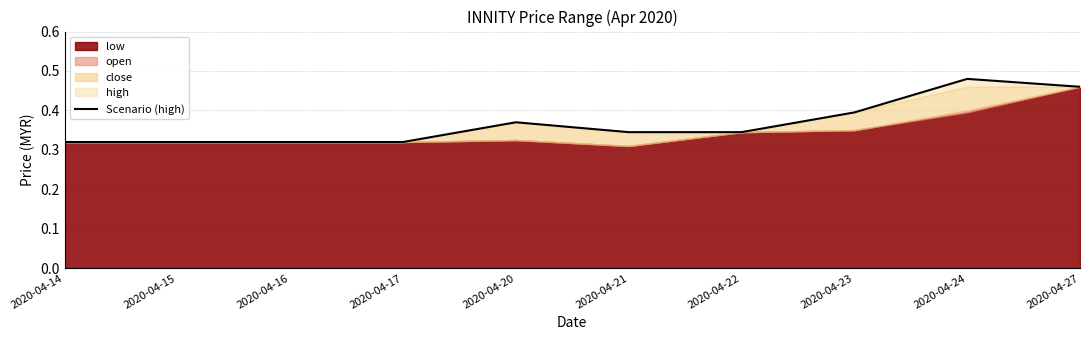

The chart shows a value of 0.6 at 2020-04-20. True or false?

False